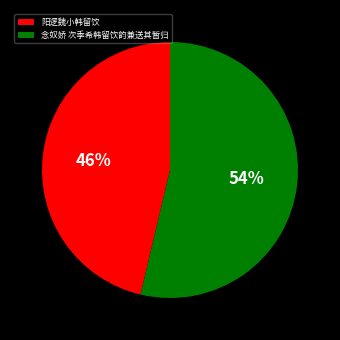

Is the sum of 念奴娇 次季希韩留饮韵兼送其暂归 and 阳逻魏小韩留饮 greater than half?

Yes